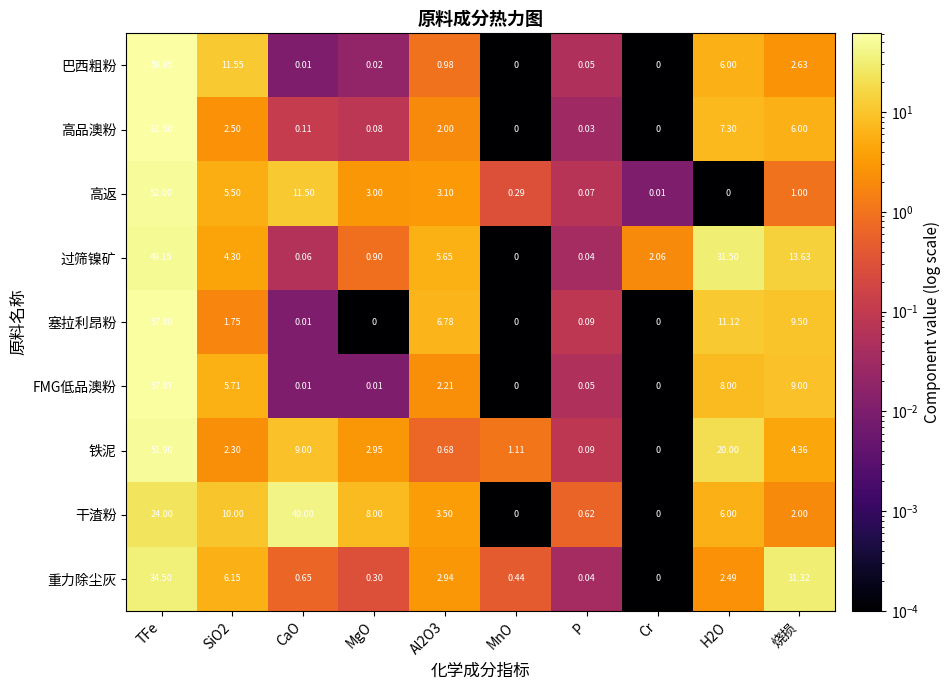

Which category has the lowest value in the 过筛镍矿 series?

MnO